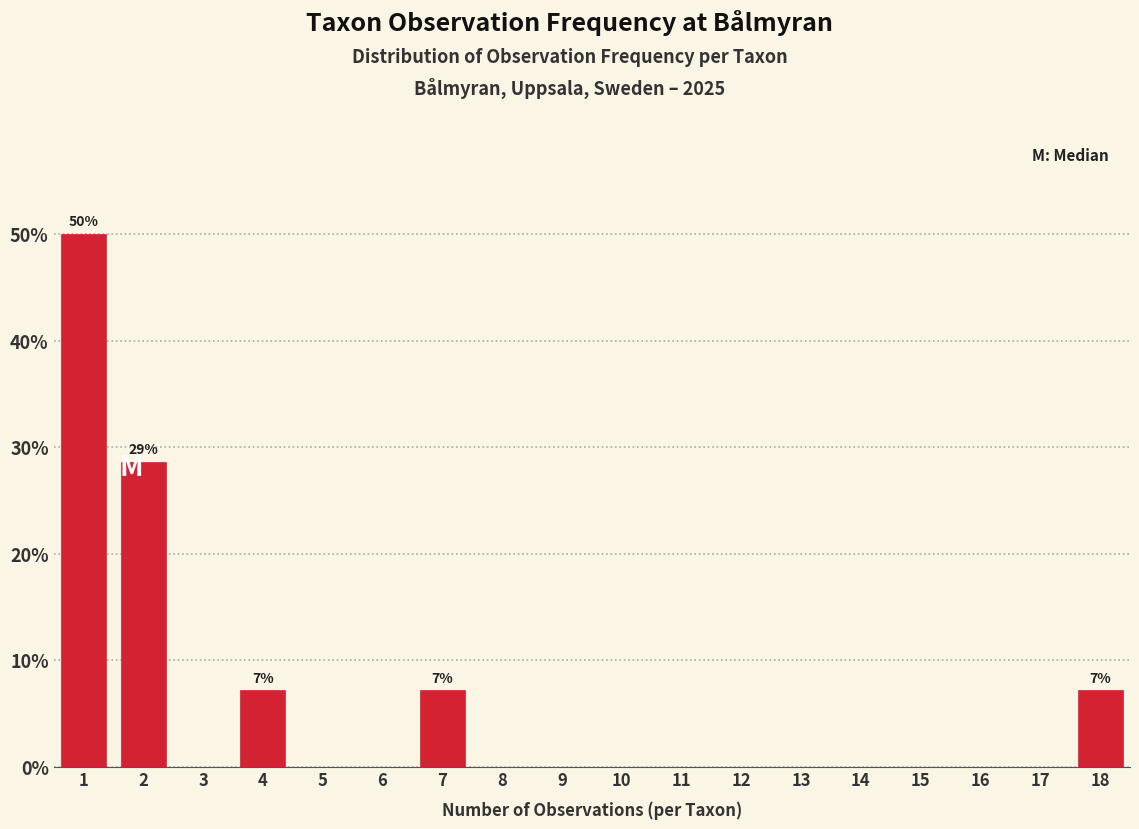

Reading left to right, transcribe all the data shown in this chart.

1=50.0	2=28.6	3=0.0	4=7.1	5=0.0	6=0.0	7=7.1	8=0.0	9=0.0	10=0.0	11=0.0	12=0.0	13=0.0	14=0.0	15=0.0	16=0.0	17=0.0	18=7.1